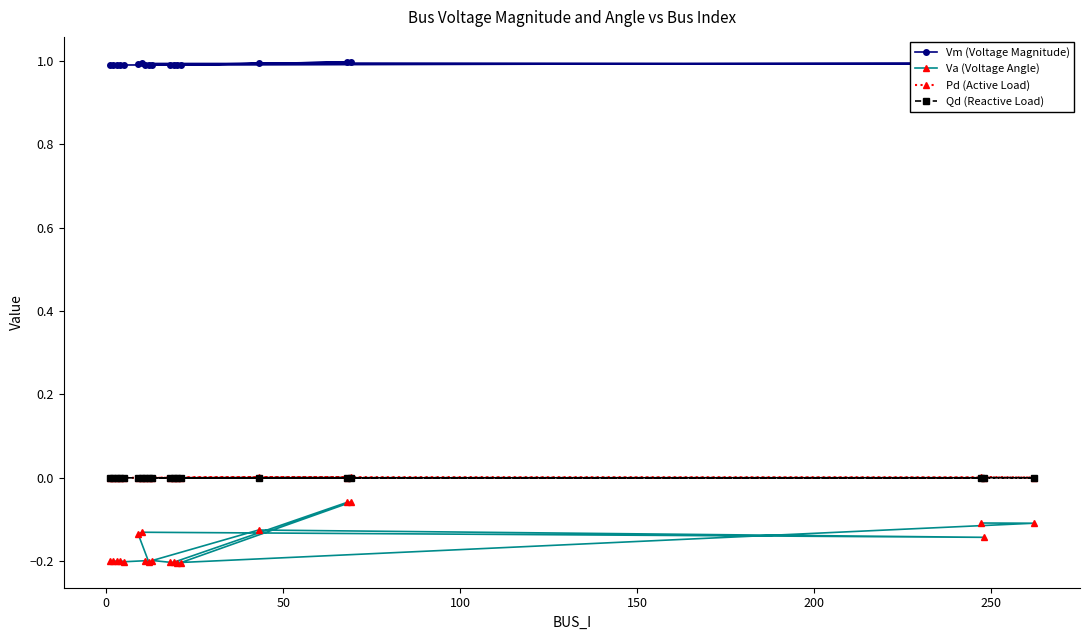

True or false: Qd (Reactive Load) and Vm (Voltage Magnitude) cross at least once.

False